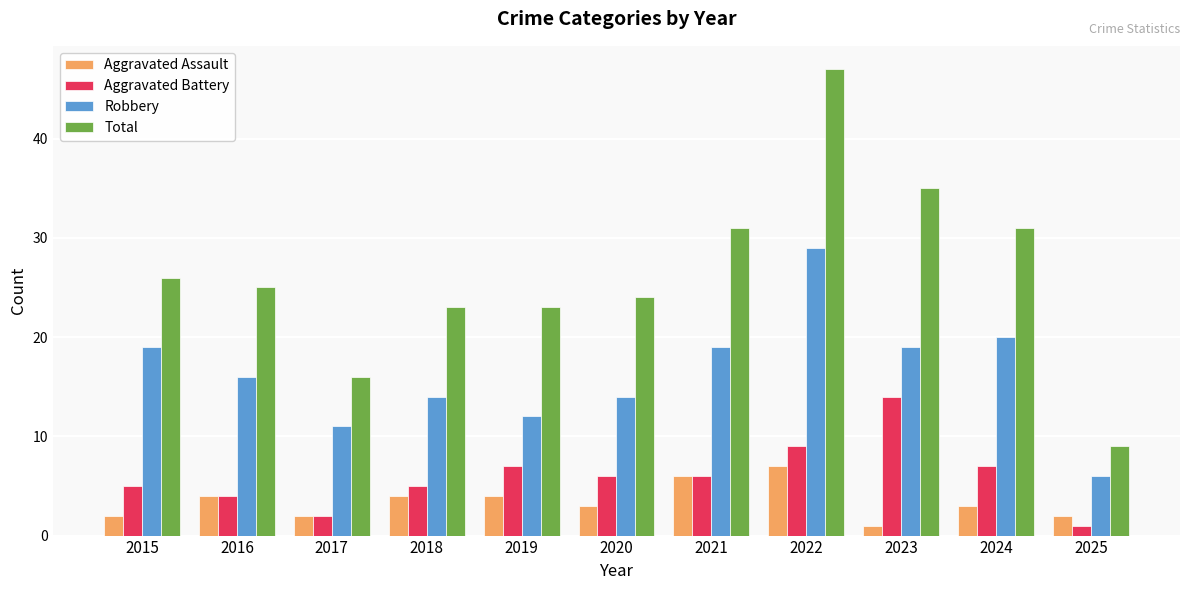

What is the total value across all series at 2025?

18